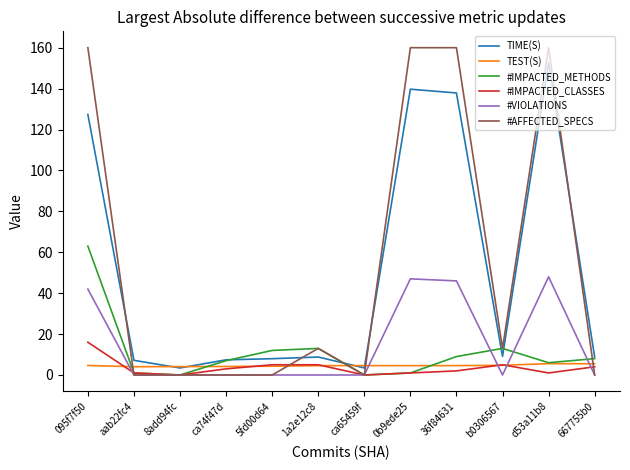

What is the sum of all TIME(S) values?

613.7